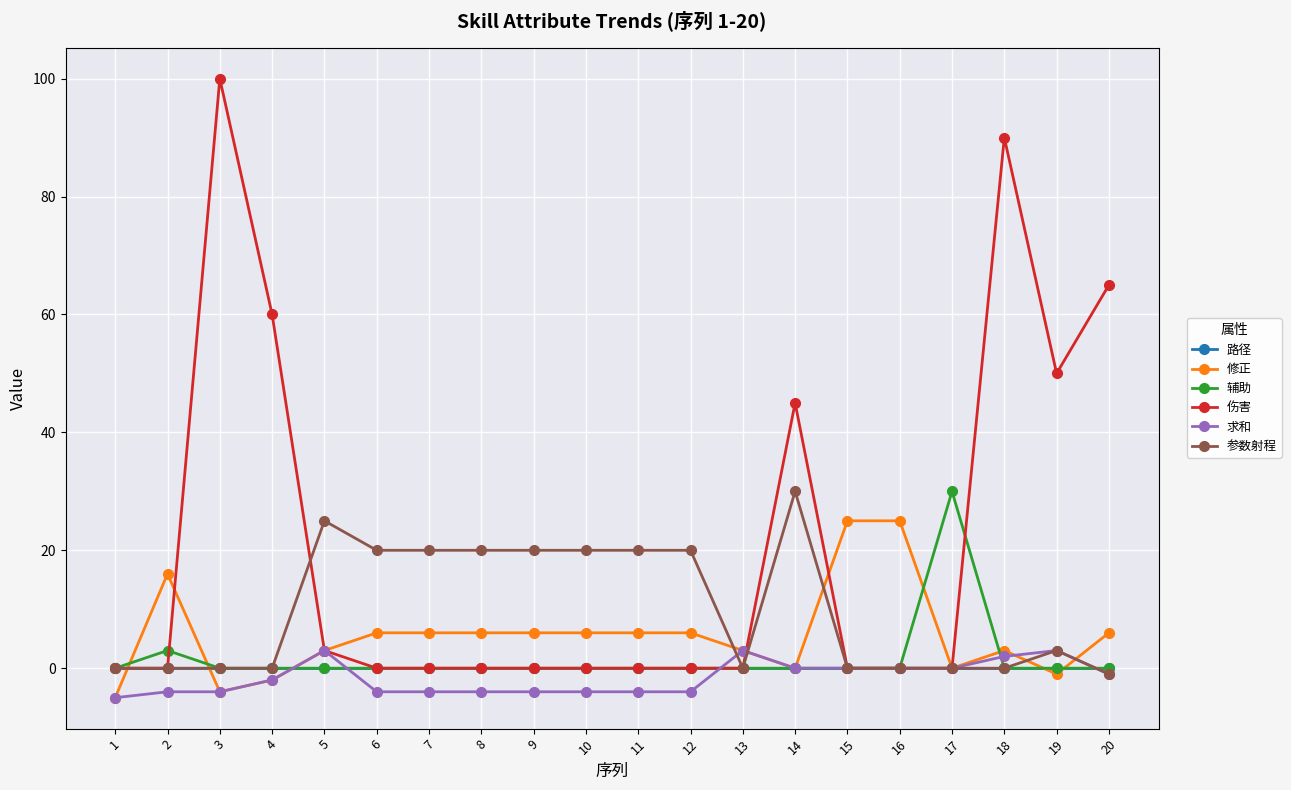

After their last crossing, which series has the higher values: 求和 or 辅助?

辅助